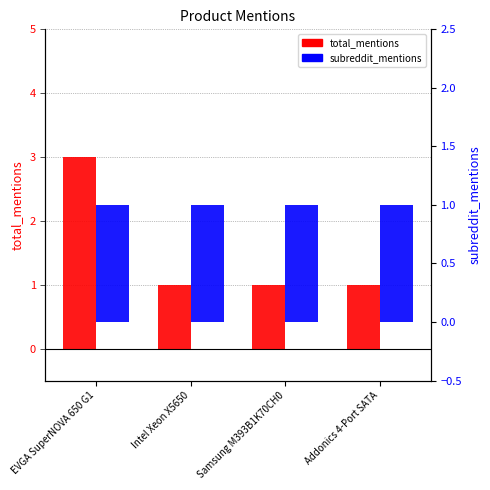

Is it true that subreddit_mentions equals 1 at Intel Xeon X5650?

False